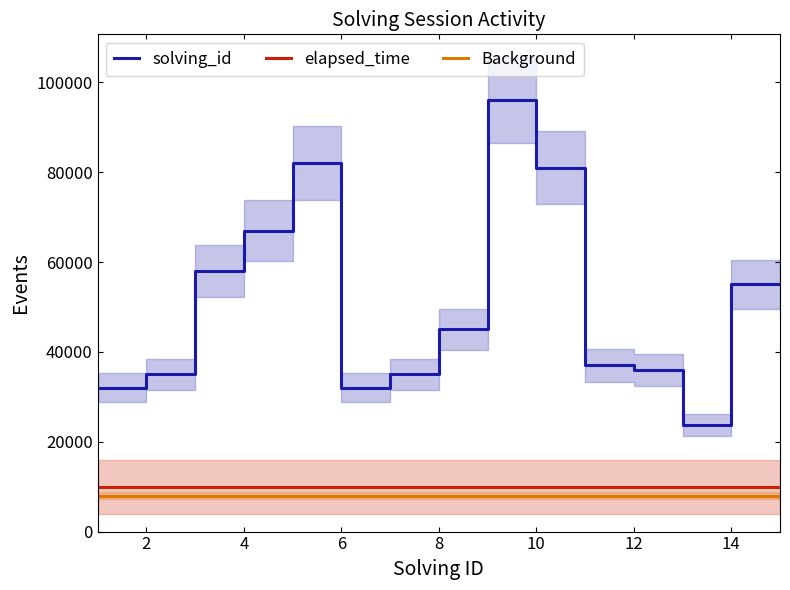

What is the value of the Background point at the 27th from the left?

8000